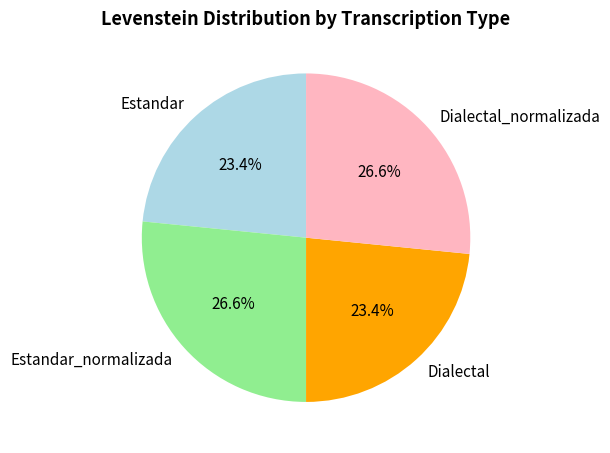

What percentage is the Estandar slice, to the nearest percent?

23%